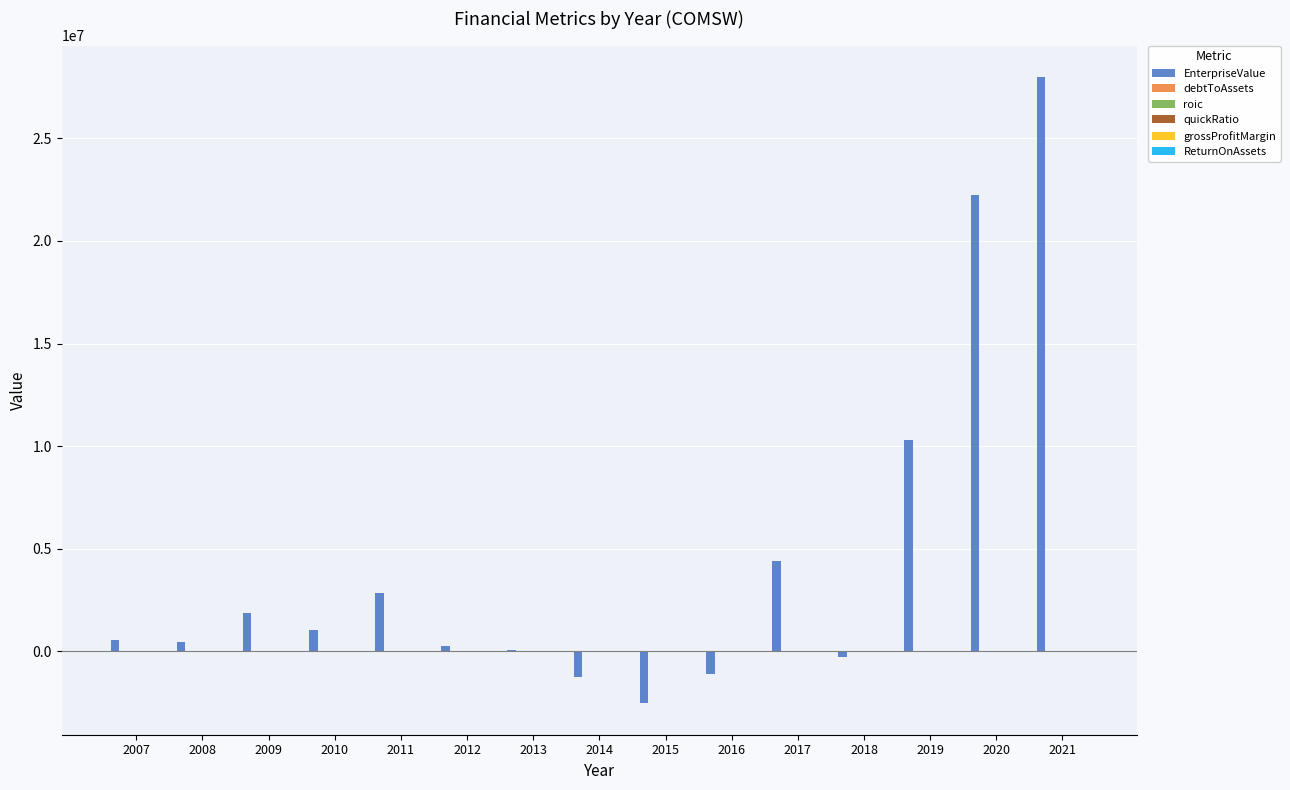

Which series changed the most between 2012 and 2017?

EnterpriseValue